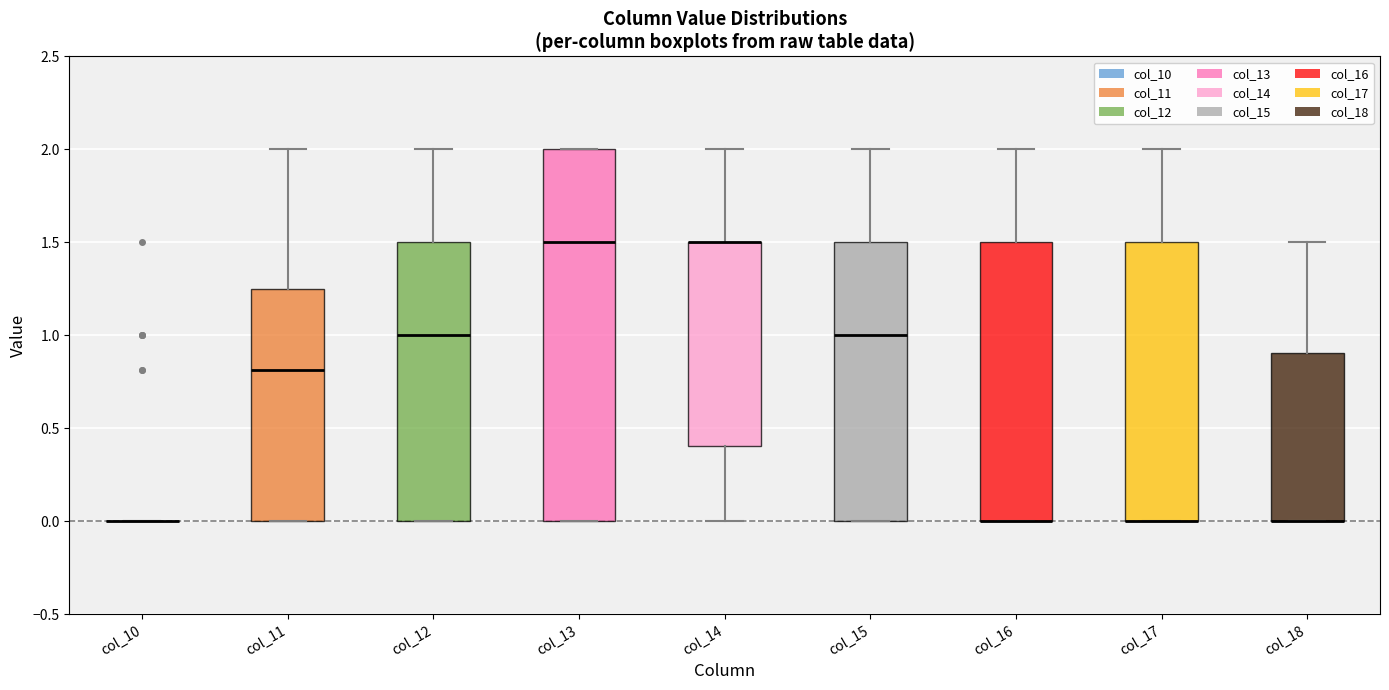

Reading left to right, transcribe this box plot: for each box, give where its median line is, the range the box spans, and where its two whiskers end, as read against the y-axis. The values are not printed on the chart, so give them approximately, as read against the axis.

col_10: box collapsed to a line at 0.00, whiskers 0.00 to 0.00
col_11: median 0.80, box 0.00 to 1.25, whiskers 0.00 to 2.00
col_12: median 1.00, box 0.00 to 1.50, whiskers 0.00 to 2.00
col_13: median 1.50, box 0.00 to 2.00, whiskers 0.00 to 2.00
col_14: median 1.50 (drawn on the box's upper edge), box 0.40 to 1.50, whiskers 0.00 to 2.00
col_15: median 1.00, box 0.00 to 1.50, whiskers 0.00 to 2.00
col_16: median 0.00 (drawn on the box's lower edge), box 0.00 to 1.50, whiskers 0.00 to 2.00
col_17: median 0.00 (drawn on the box's lower edge), box 0.00 to 1.50, whiskers 0.00 to 2.00
col_18: median 0.00 (drawn on the box's lower edge), box 0.00 to 0.90, whiskers 0.00 to 1.50